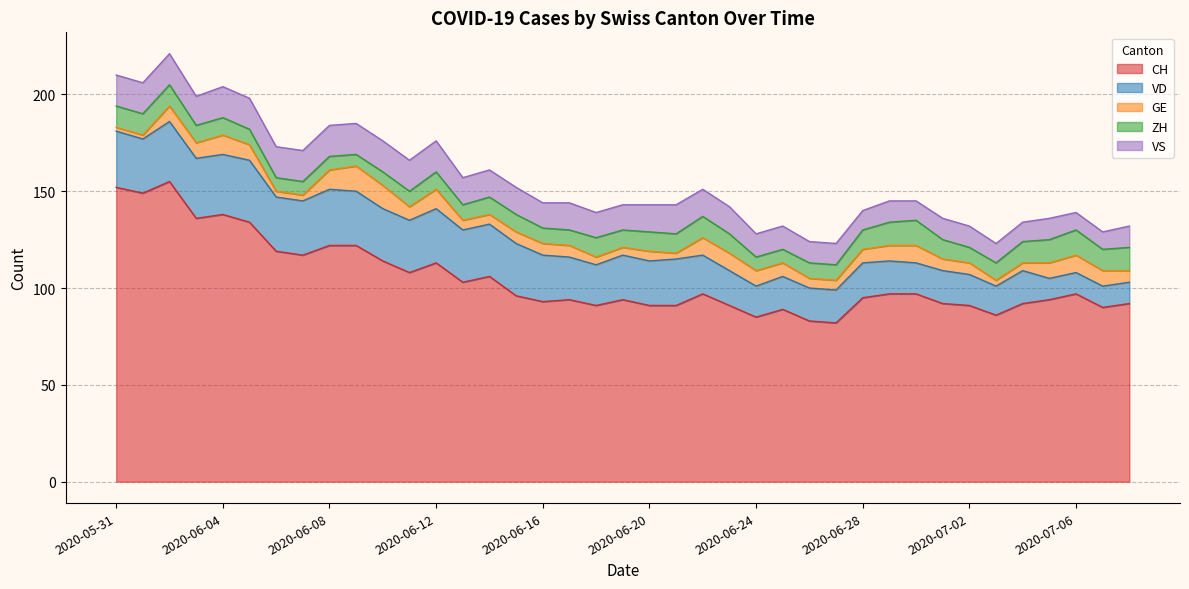

The ZH series shows 3 at 2020-06-13. True or false?

False